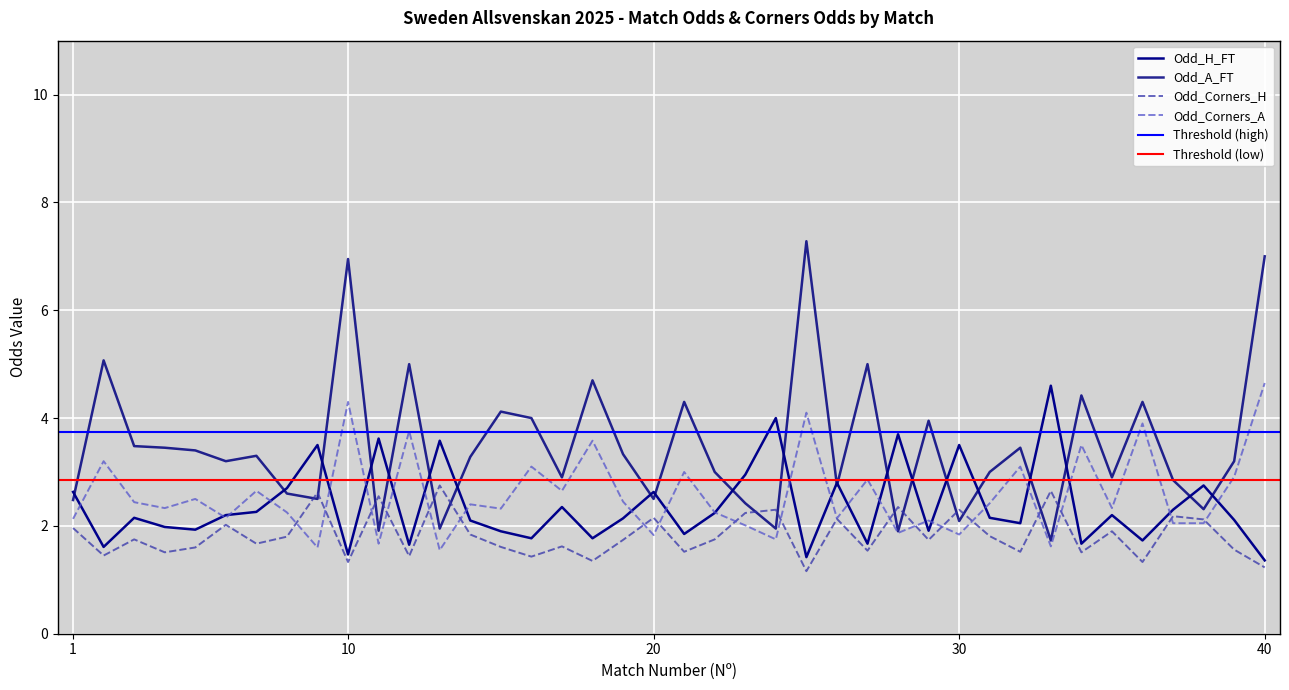

Rank the series at 13 from highest to lowest value.

Odd_H_FT, Odd_Corners_H, Odd_A_FT, Odd_Corners_A